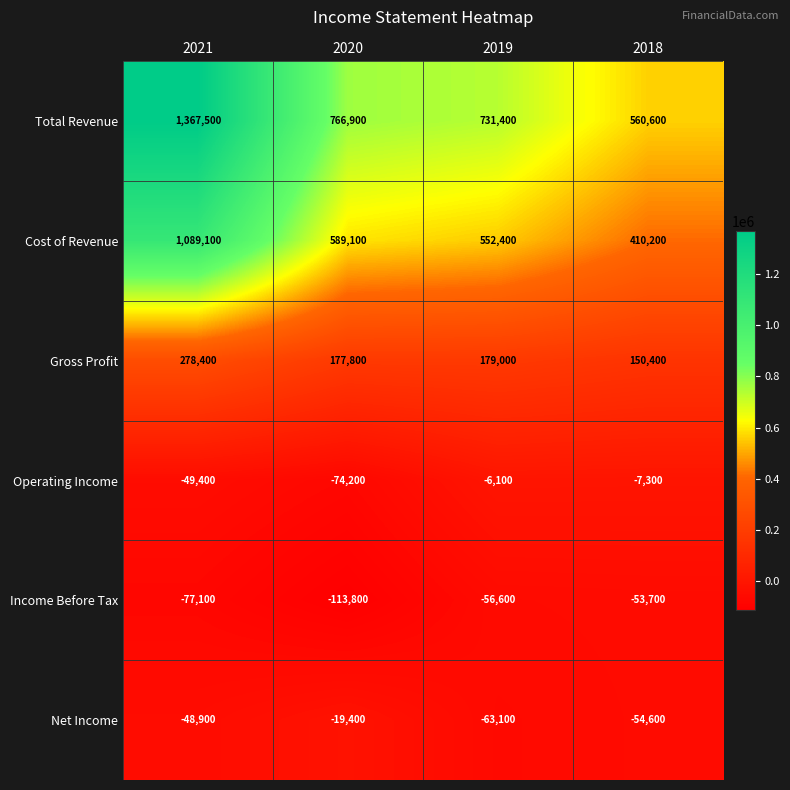

What is the difference between the second highest and minimum values in the Income Before Tax series?

57200